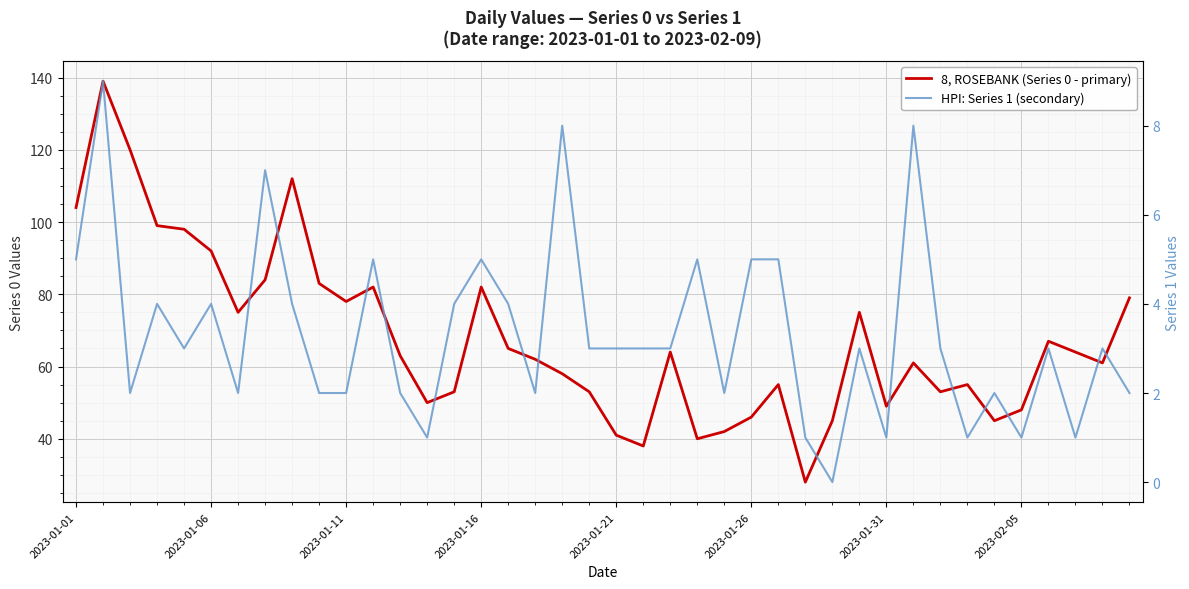

The value of HPI: Series 1 (secondary) at 34 is 2. True or false?

True